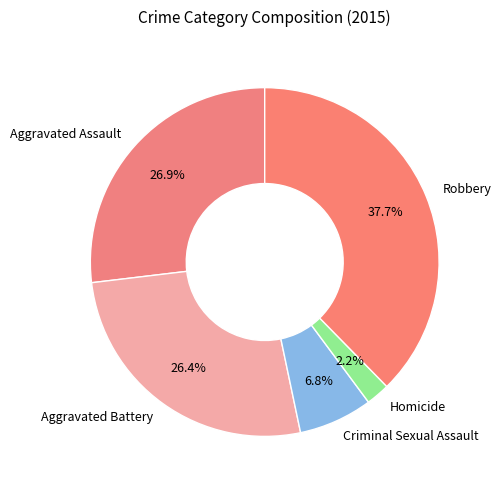

What percentage do Aggravated Battery and Homicide together represent?

28.6%